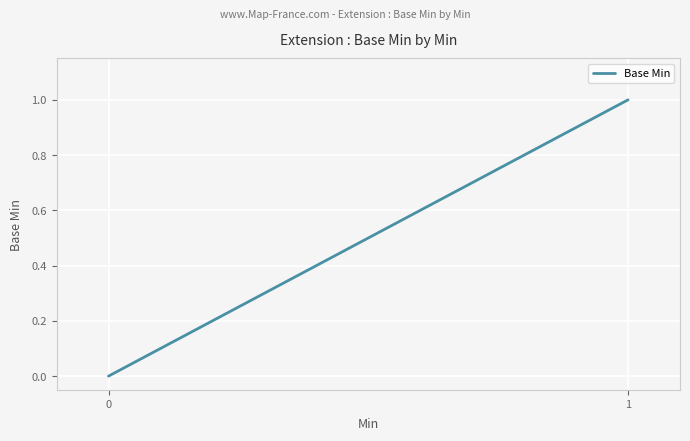

List the labels in order of value, smallest first.

0, 1